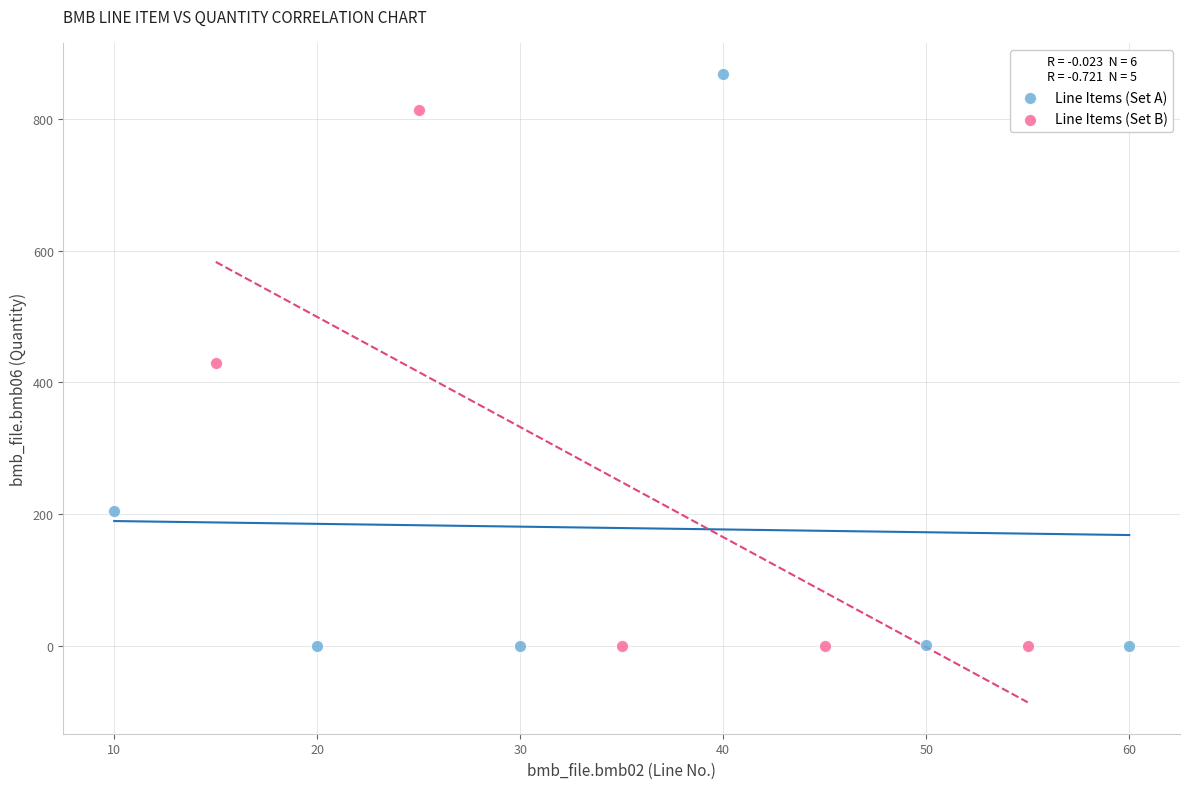

Which series has the largest Y range (max minus min)?

Line Items (Set A)